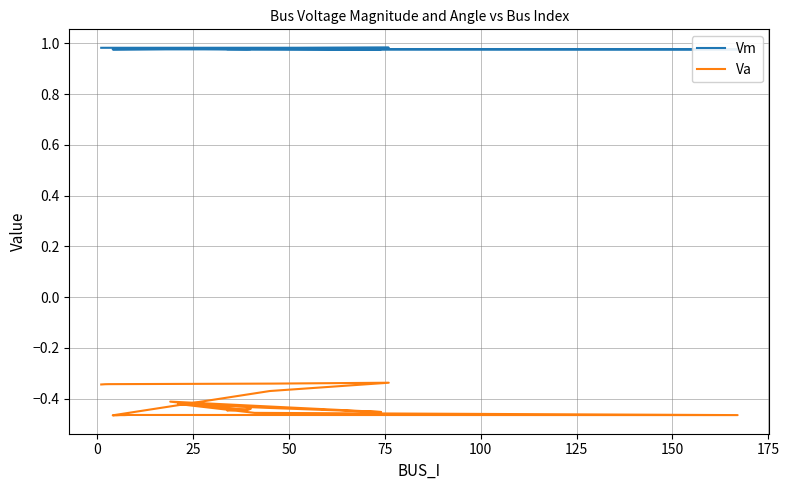

List the series in order of their peak value, highest first.

Vm, Va